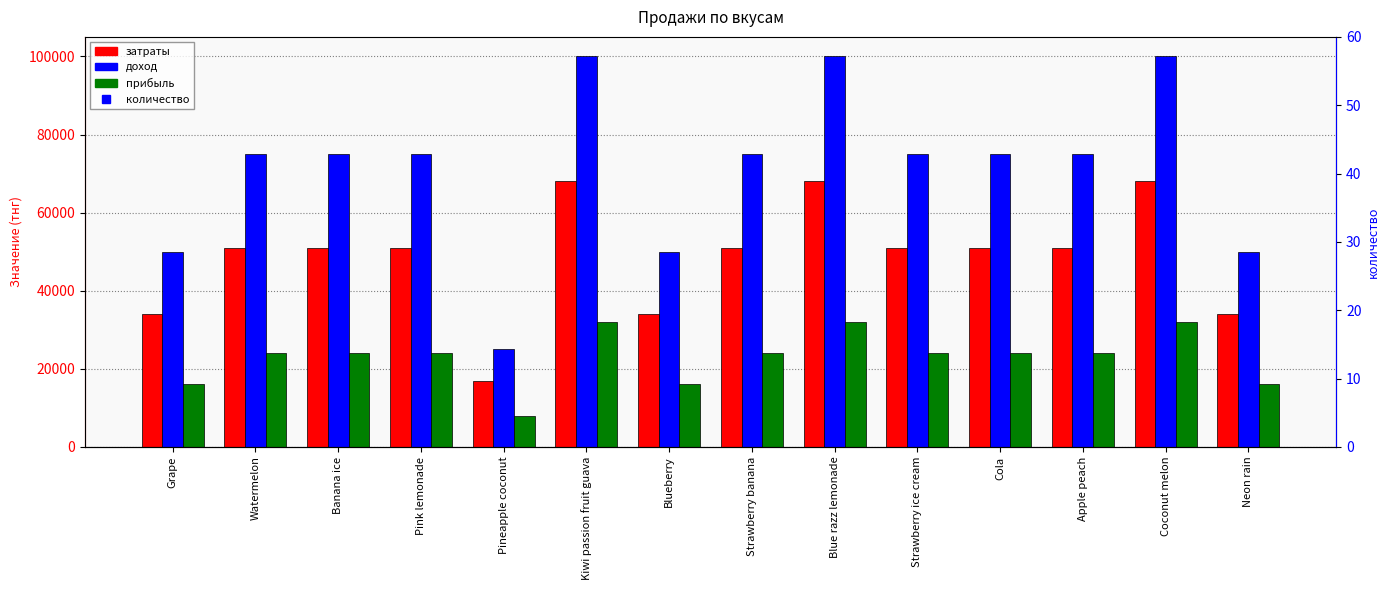

What is the difference between the maximum and minimum values in the доход series?

75000